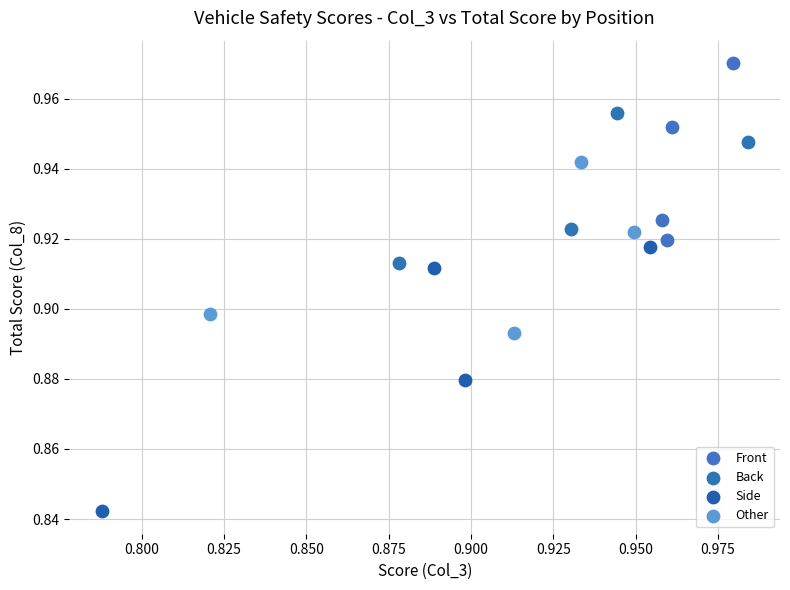

Which series contains the highest Y value?

Front